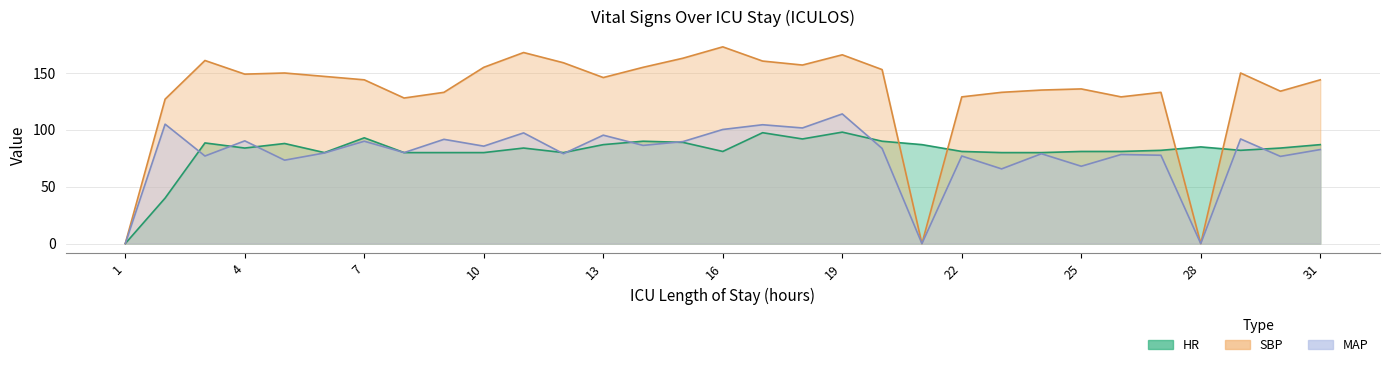

What is the value of the HR point at the 23rd from the left?

80.0